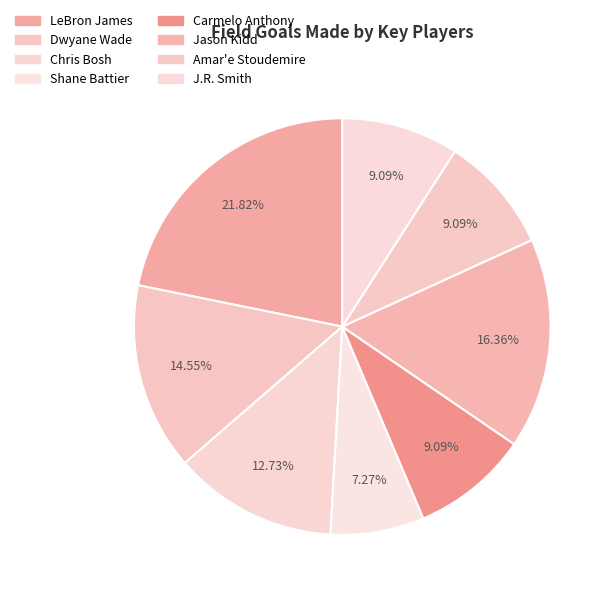

What percentage is the Jason Kidd slice, to the nearest percent?

16%